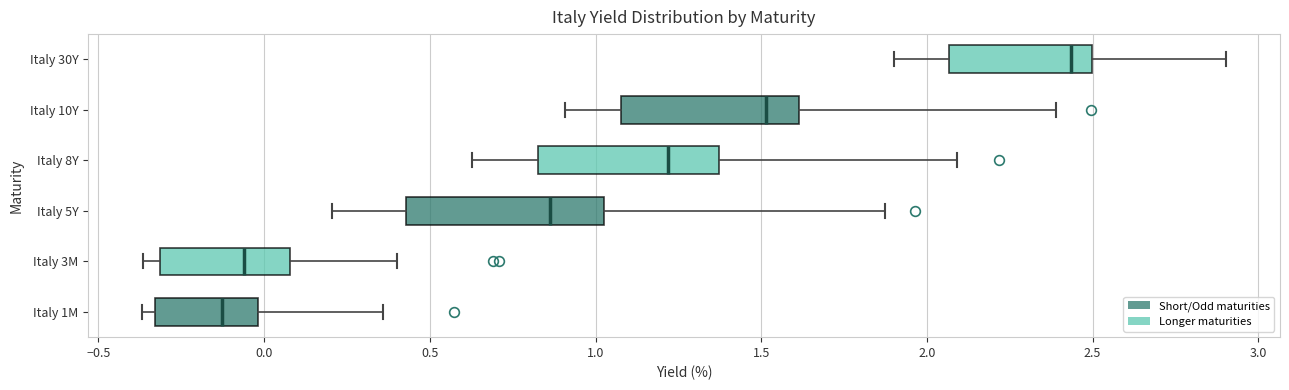

Where does the median line of the box for Italy 30Y sit on the x-axis? The values are not printed on the chart, so give them approximately, as read against the axis.

2.45